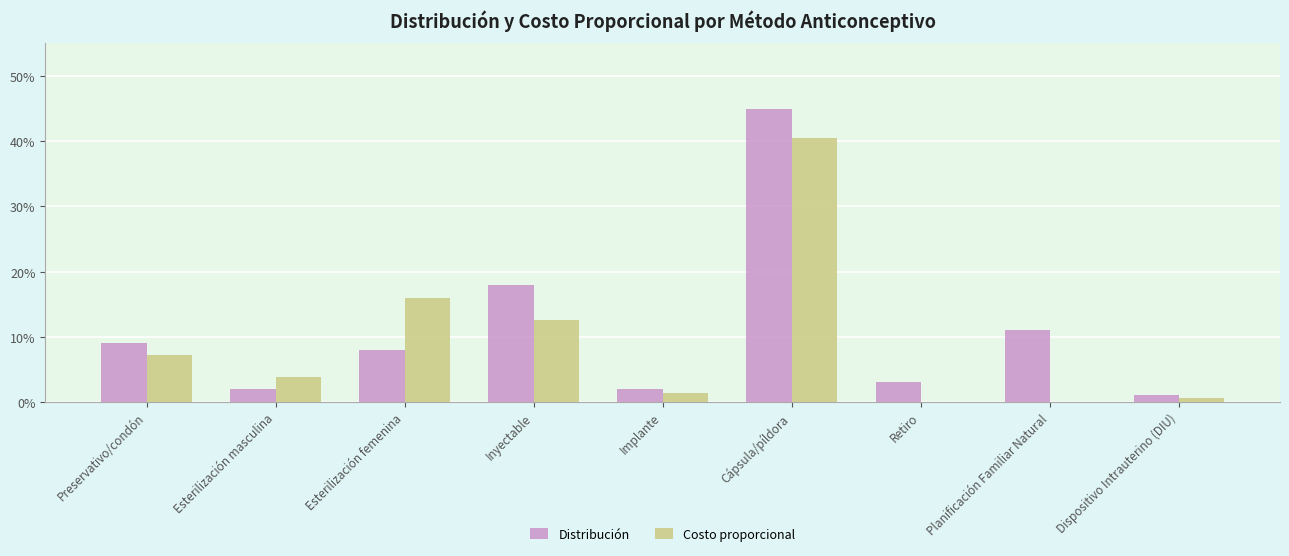

Rank the categories by Distribución value from highest to lowest.

Cápsula/píldora, Inyectable, Planificación Familiar Natural, Preservativo/condón, Esterilización femenina, Retiro, Esterilización masculina, Implante, Dispositivo Intrauterino (DIU)